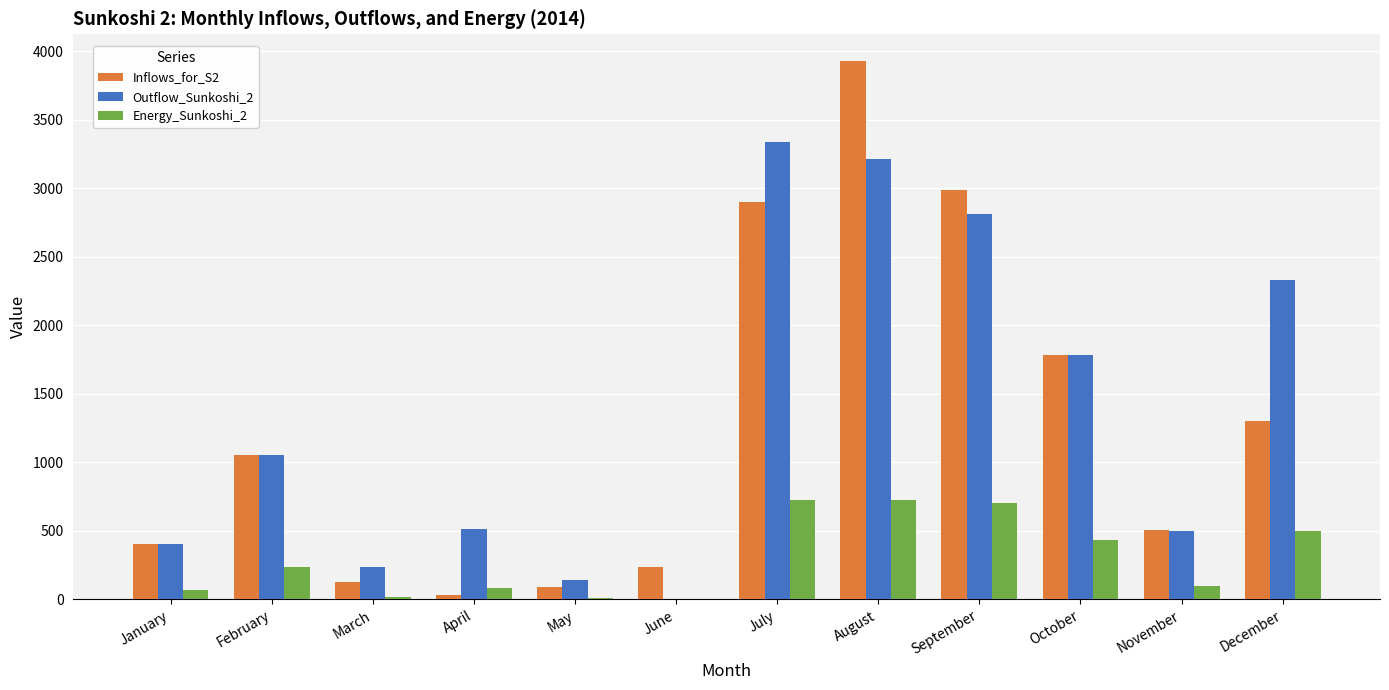

Is the value of Energy_Sunkoshi_2 at August greater than the value of Inflows_for_S2 at May?

Yes